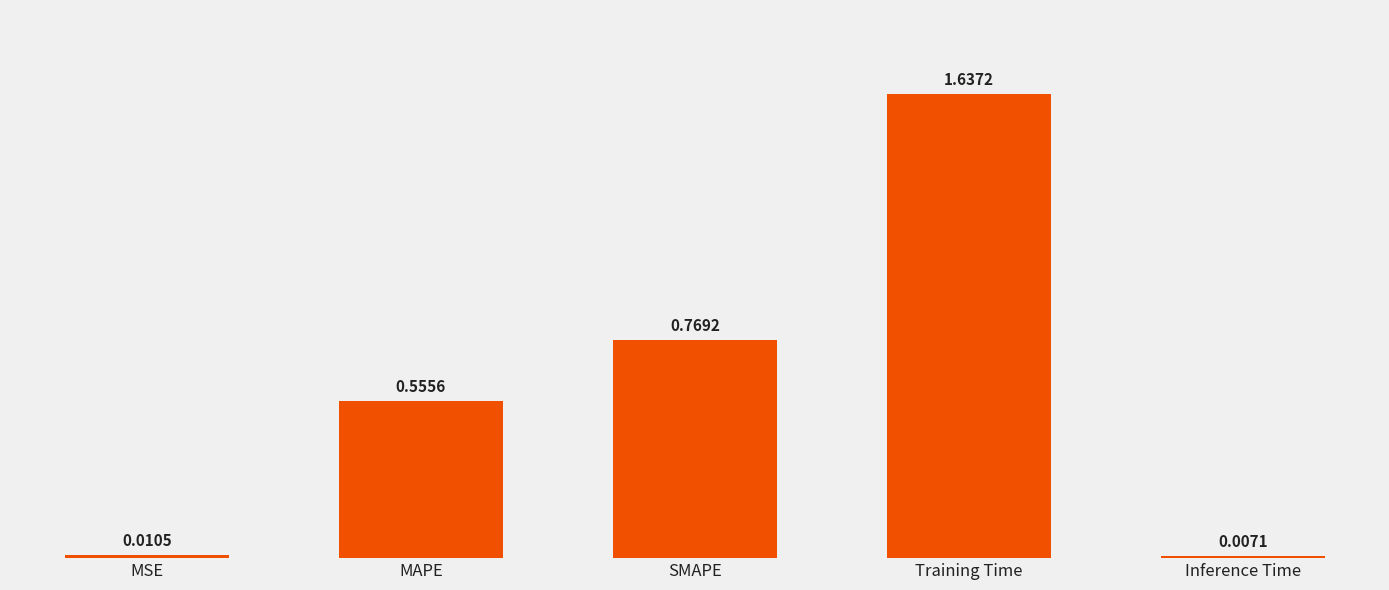

What is the label of the 2nd bar from the right?

Training Time